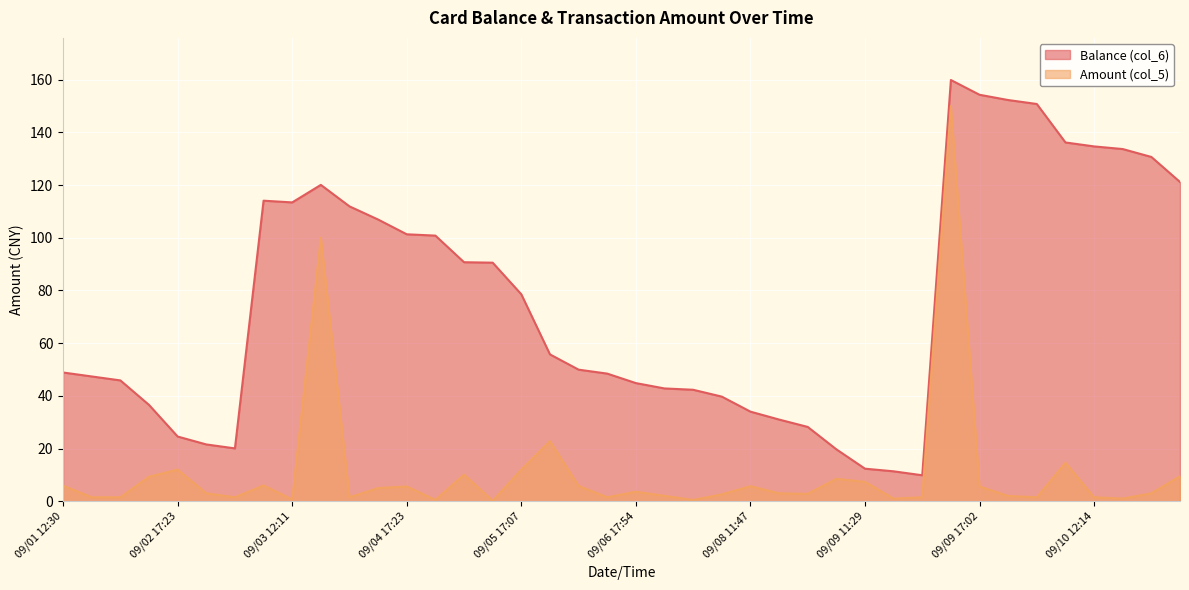

True or false: Balance (col_6) has more than 2 points higher than both neighbors.

True